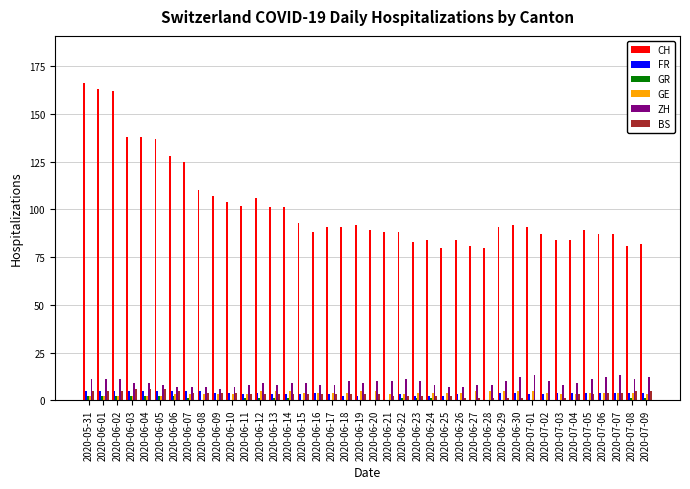

Which series has the largest total across all categories?

CH